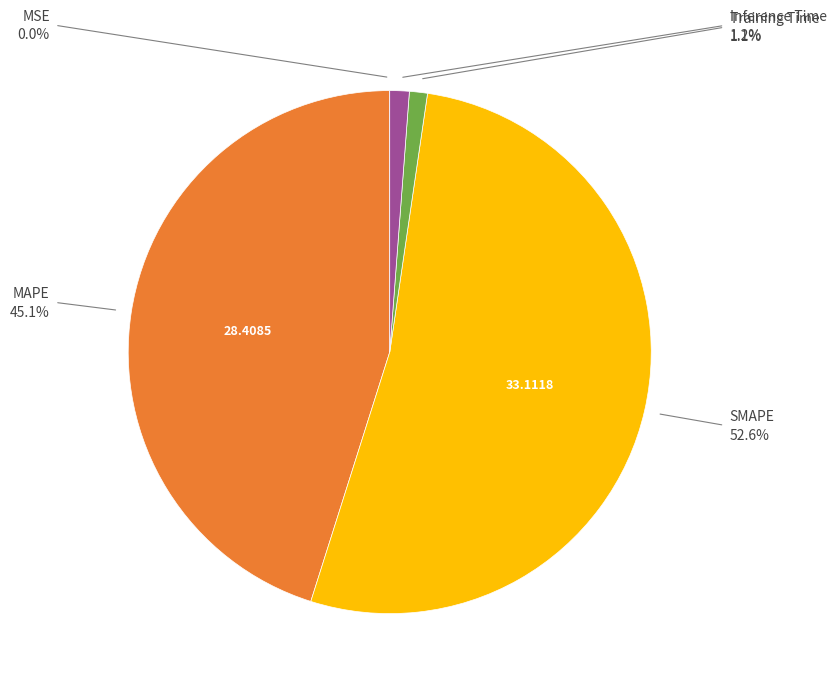

To the nearest percent, what is the combined percentage of MAPE and Inference Time?

46%